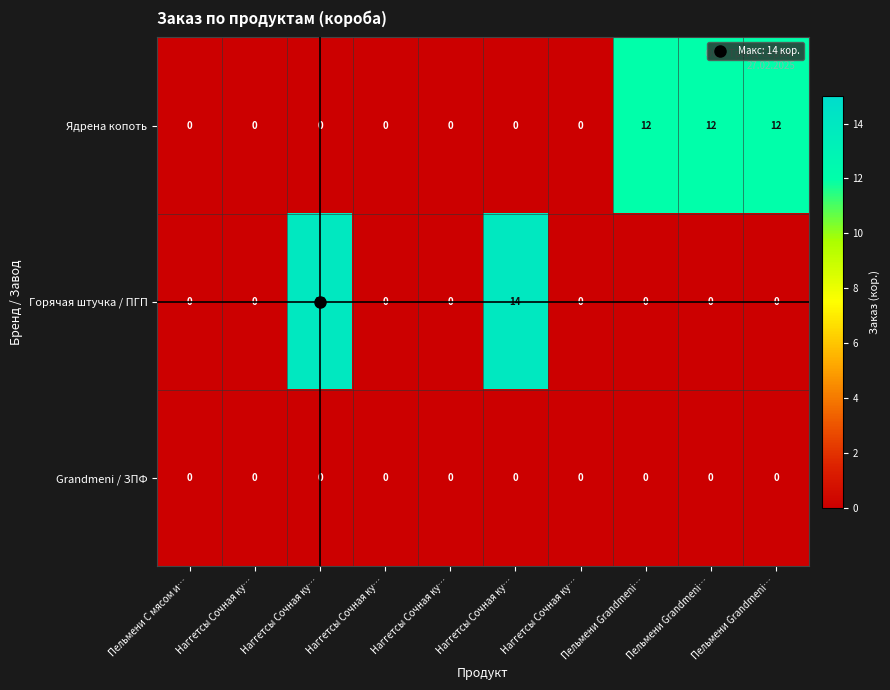

Reading left to right, transcribe all the data shown in this chart.

Ядрена копоть: Пельмени С мясом и…=0	Наггетсы Сочная ку…=0	Наггетсы Сочная ку…=0	Наггетсы Сочная ку…=0	Наггетсы Сочная ку…=0	Наггетсы Сочная ку…=0	Наггетсы Сочная ку…=0	Пельмени Grandmeni…=12	Пельмени Grandmeni…=12	Пельмени Grandmeni…=12
Горячая штучка / ПГП: Пельмени С мясом и…=0	Наггетсы Сочная ку…=0	Наггетсы Сочная ку…=14	Наггетсы Сочная ку…=0	Наггетсы Сочная ку…=0	Наггетсы Сочная ку…=14	Наггетсы Сочная ку…=0	Пельмени Grandmeni…=0	Пельмени Grandmeni…=0	Пельмени Grandmeni…=0
Grandmeni / ЗПФ: Пельмени С мясом и…=0	Наггетсы Сочная ку…=0	Наггетсы Сочная ку…=0	Наггетсы Сочная ку…=0	Наггетсы Сочная ку…=0	Наггетсы Сочная ку…=0	Наггетсы Сочная ку…=0	Пельмени Grandmeni…=0	Пельмени Grandmeni…=0	Пельмени Grandmeni…=0